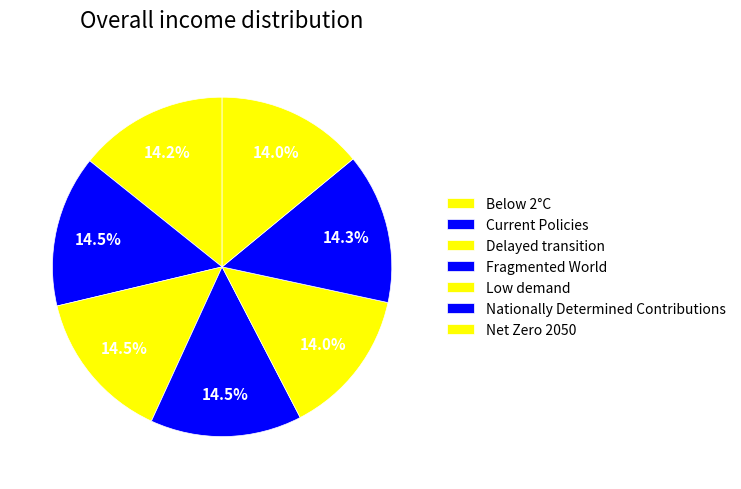

To the nearest percent, what is the average slice percentage?

14%